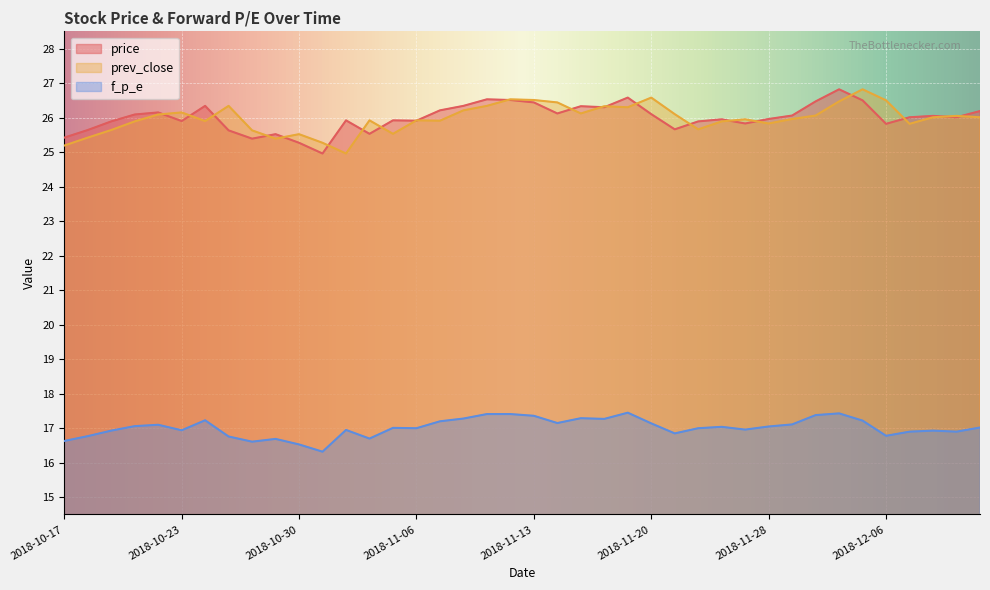

What is the label of the 22nd point from the left?

2018-11-14